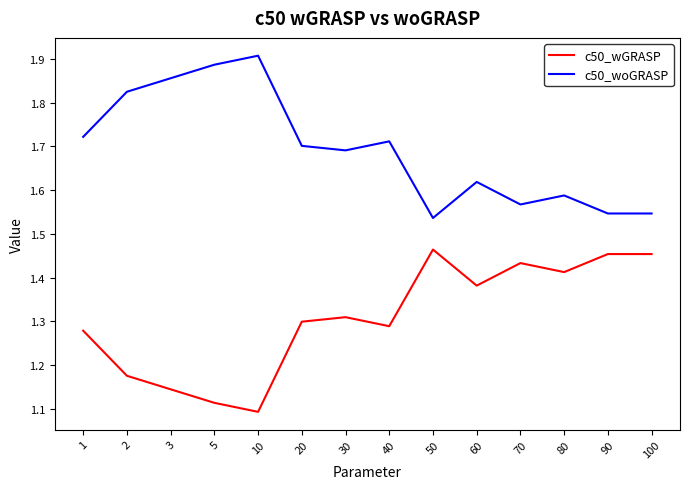

At which label does c50_woGRASP reach its minimum?

50